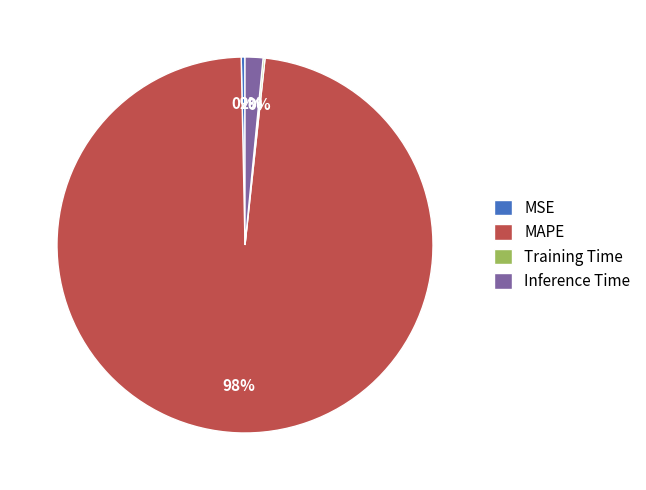

To the nearest percent, what is the average slice percentage?

25%